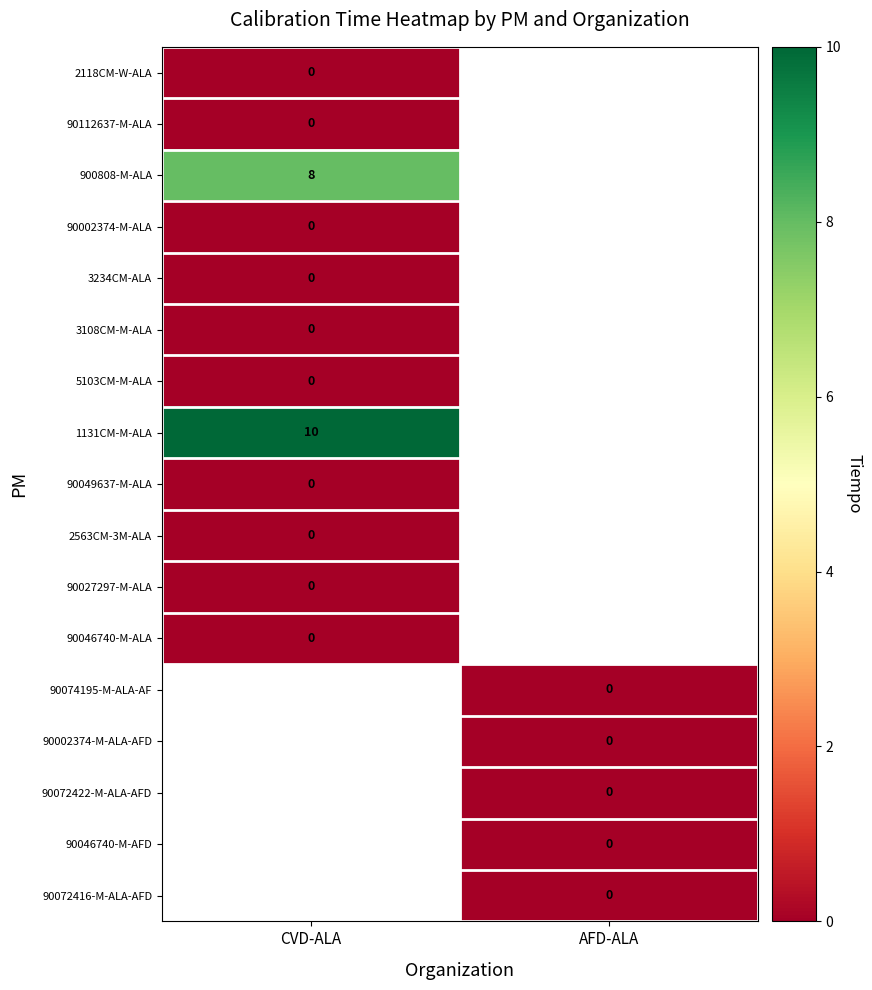

What is the highest value of the 900808-M-ALA series?

8.0